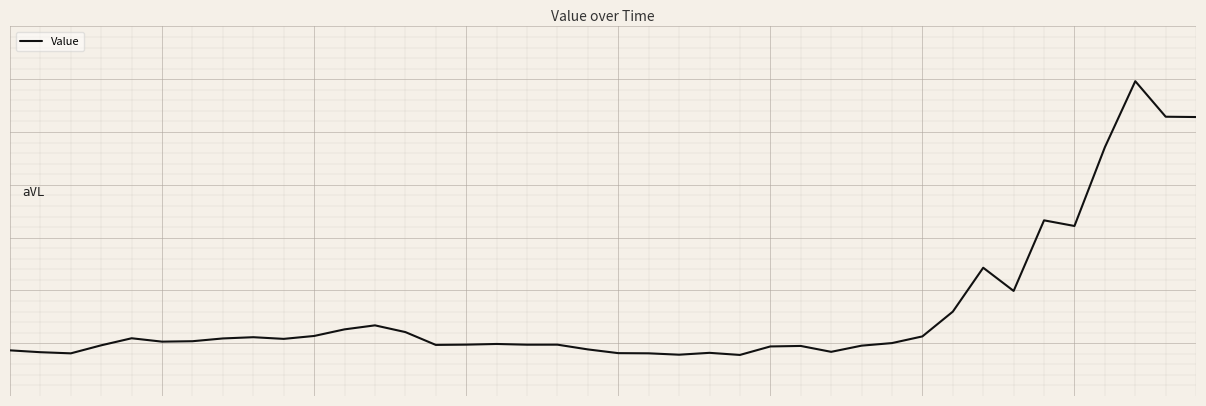

List the labels in order of value, largest first.

37, 38, 39, 36, 34, 35, 32, 33, 31, 12, 11, 13, 10, 30, 8, 4, 7, 9, 6, 5, 29, 16, 15, 18, 17, 14, 3, 28, 26, 25, 19, 0, 27, 1, 23, 20, 21, 2, 22, 24